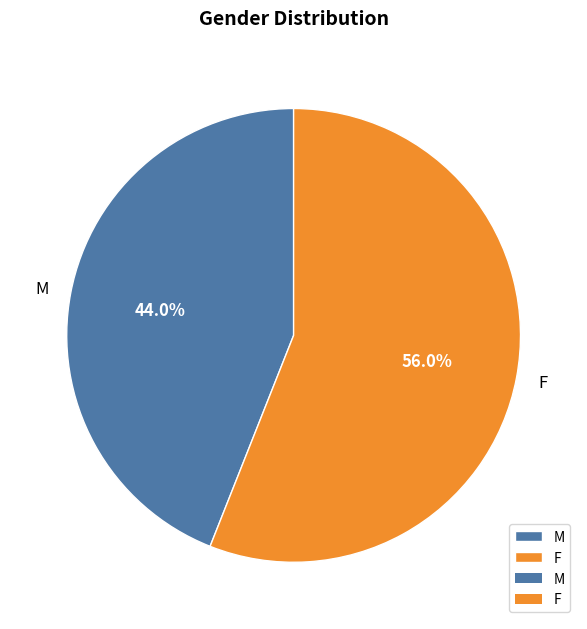

True or false: F accounts for 46% of the total.

False